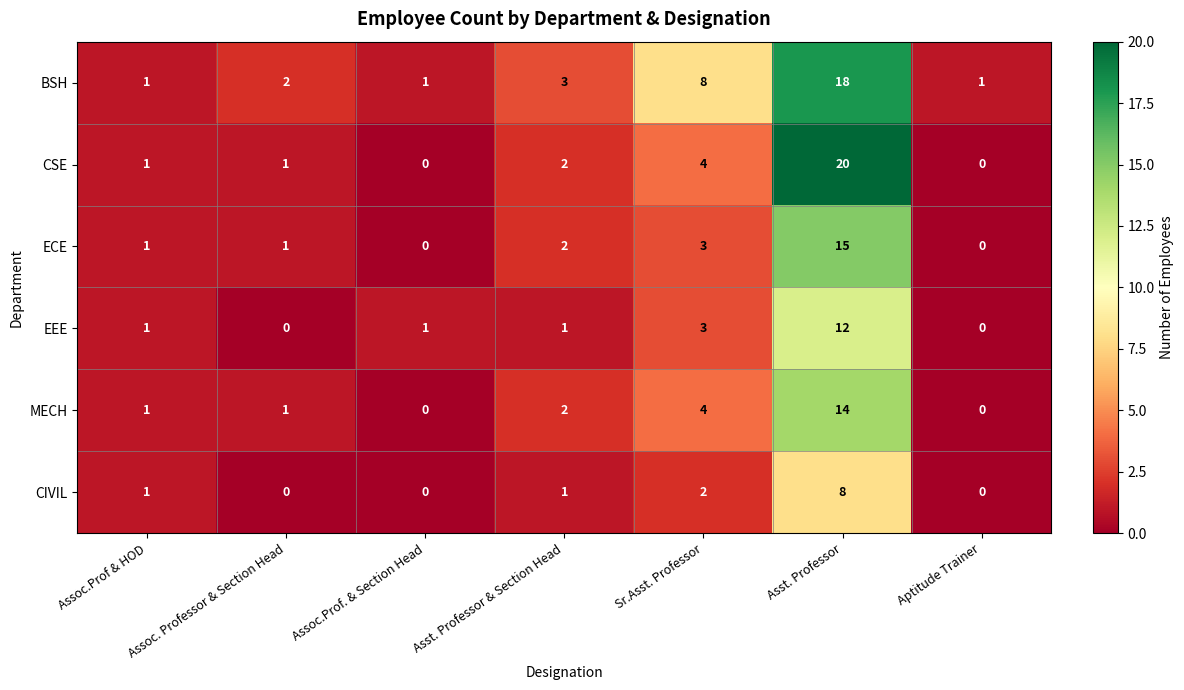

Which category has the highest value across all series?

Asst. Professor